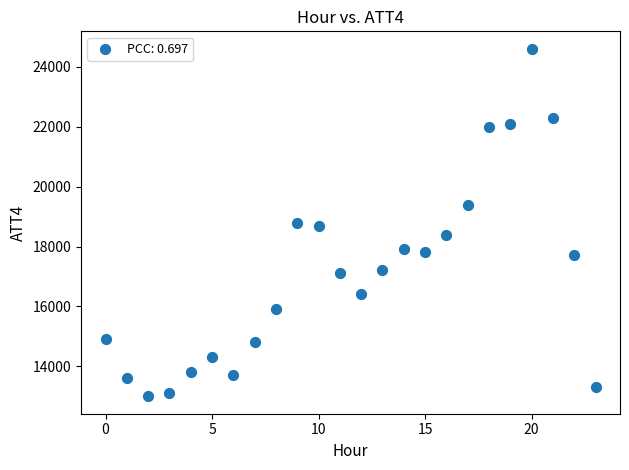

What is the range of Y values (max minus min)?

11600